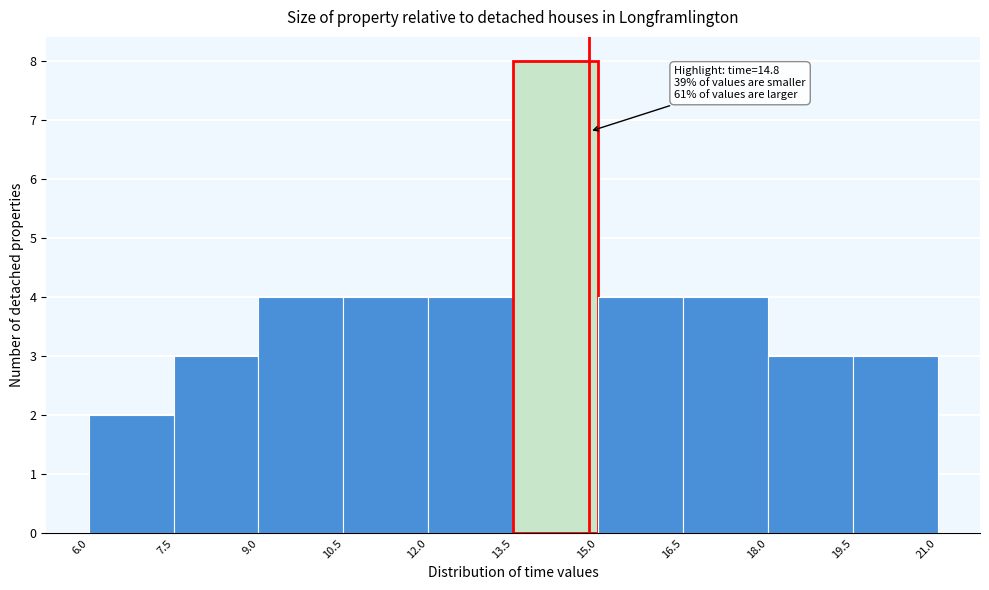

Over which range of the x-axis is the bar tallest?

13.5 to 15.0